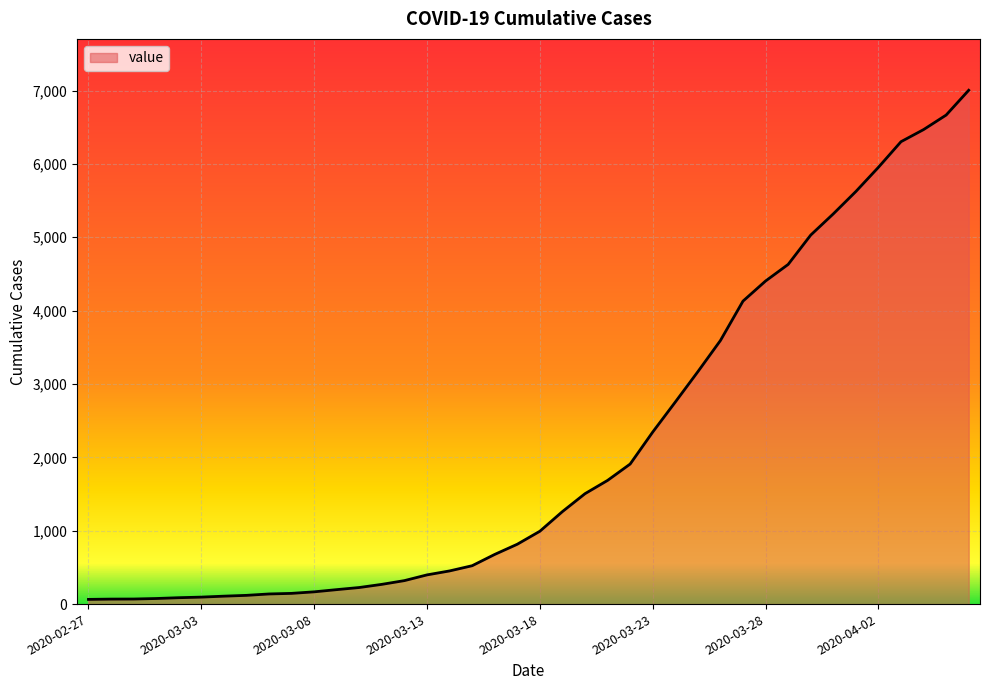

How many lines are shown in the chart?

1